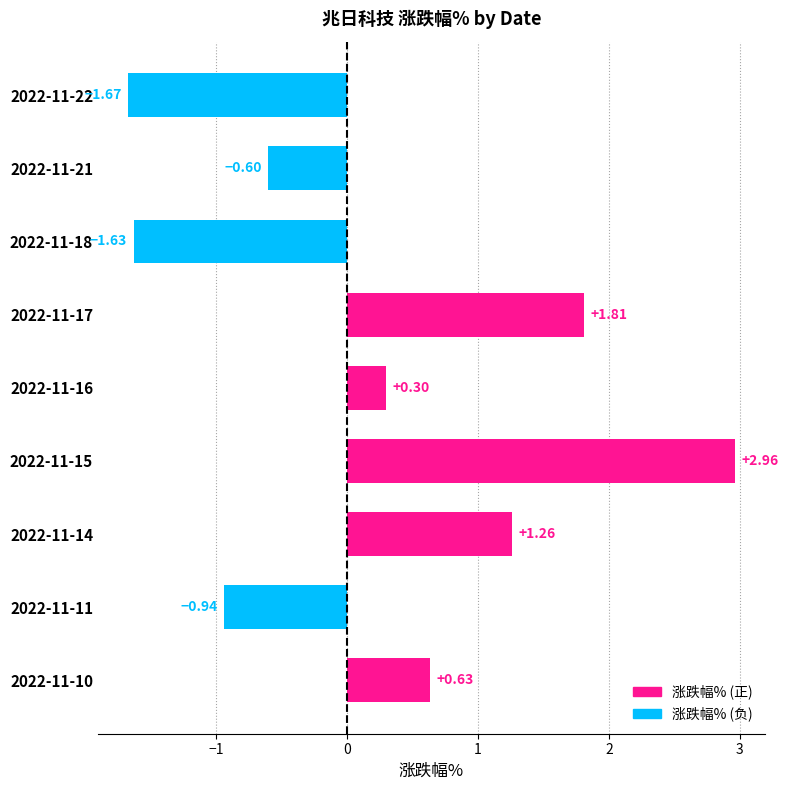

How many bars are there in total?

9